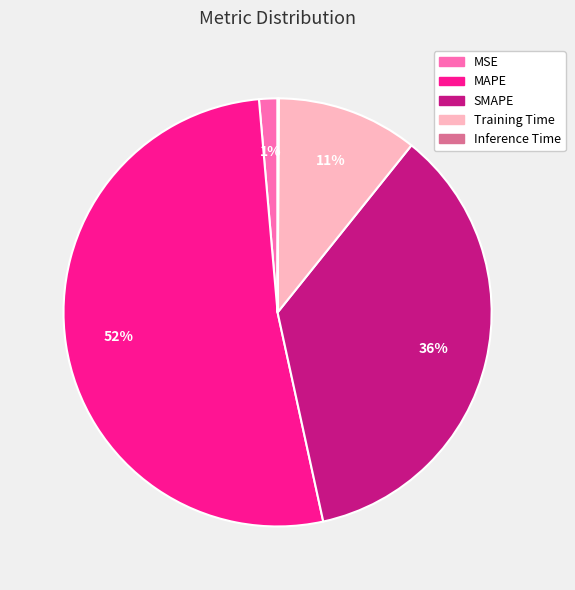

Does MAPE represent more than half of the total?

Yes